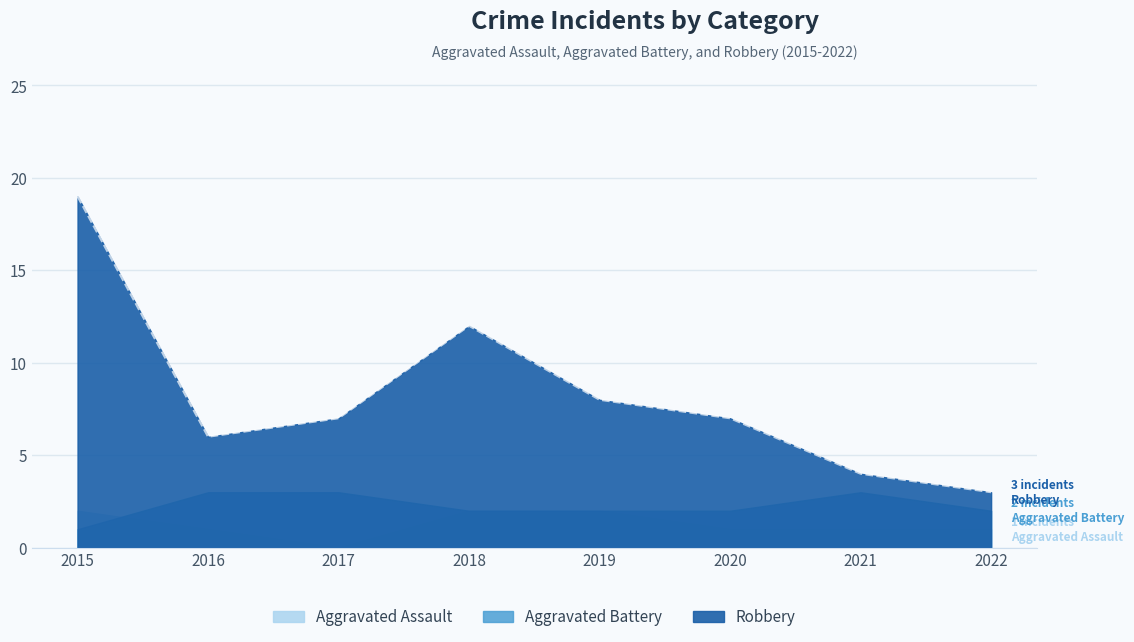

What is the spread (max minus min) of values at 2020?

6